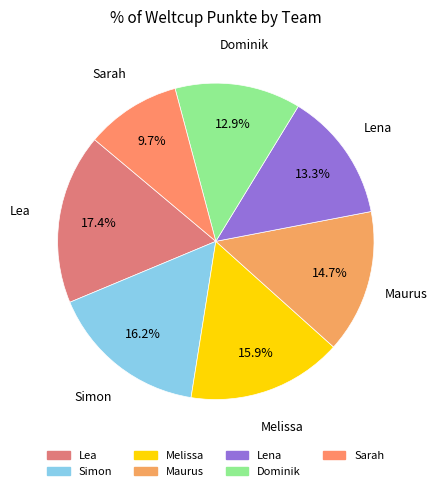

What is the total percentage of Lea and Simon?

33.6%